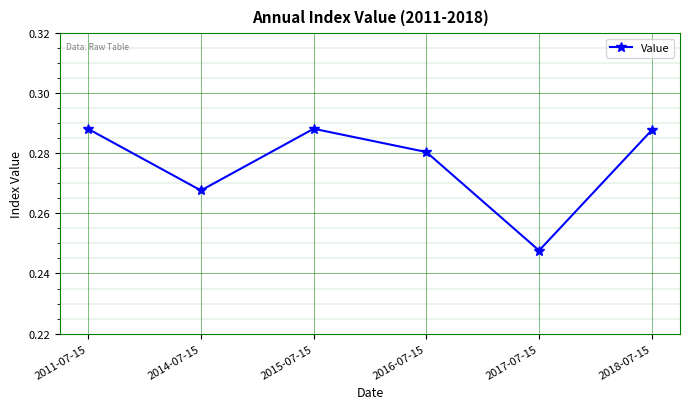

How many values are between 0 and 1?

6